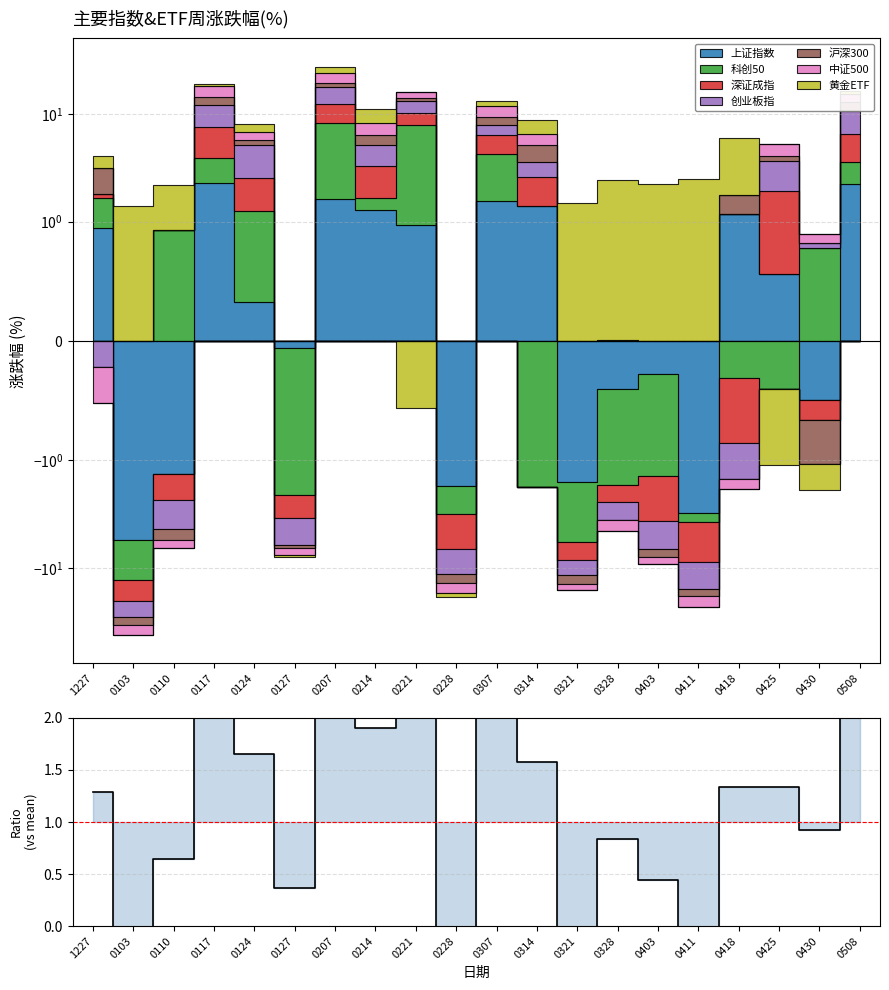

Read the value at 0221.

2.3